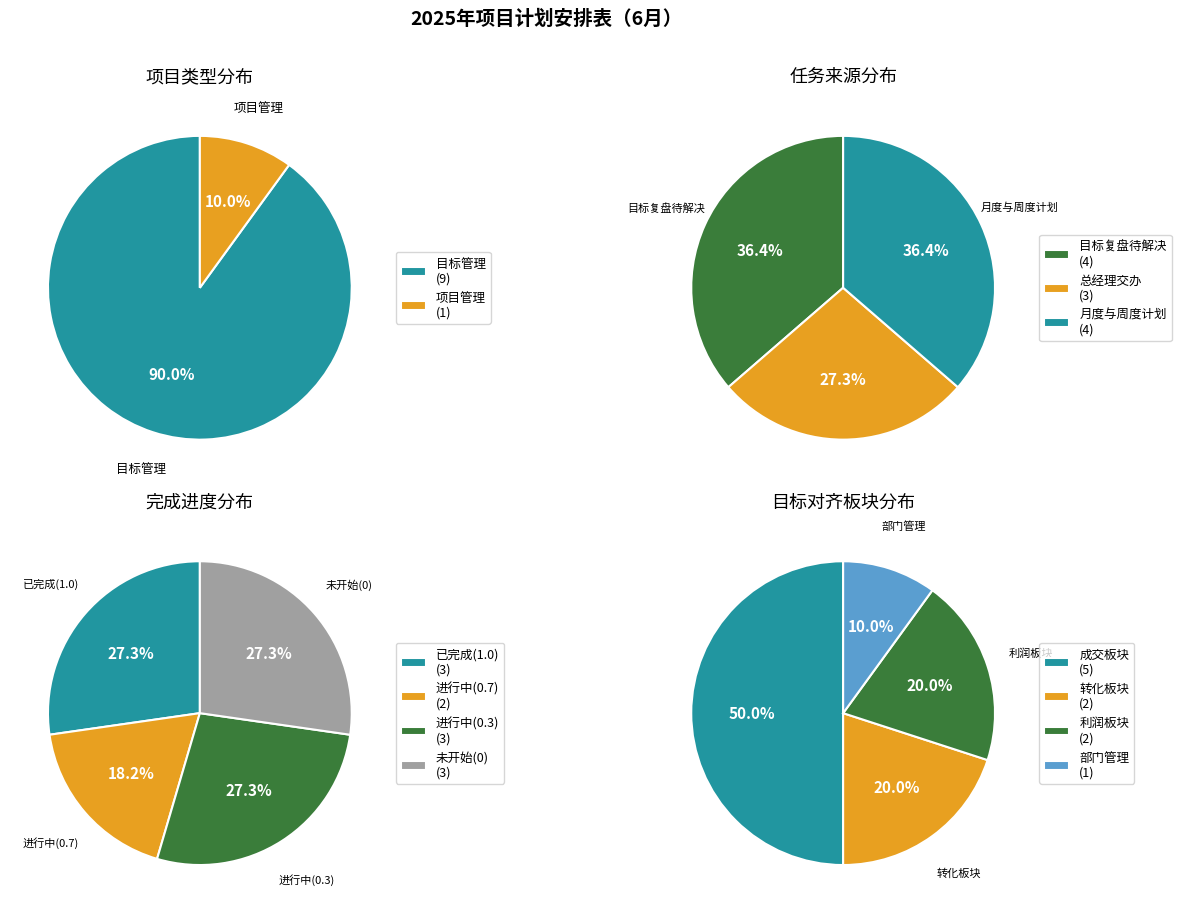

What is the total percentage of 目标管理 and 项目管理?

100.0%